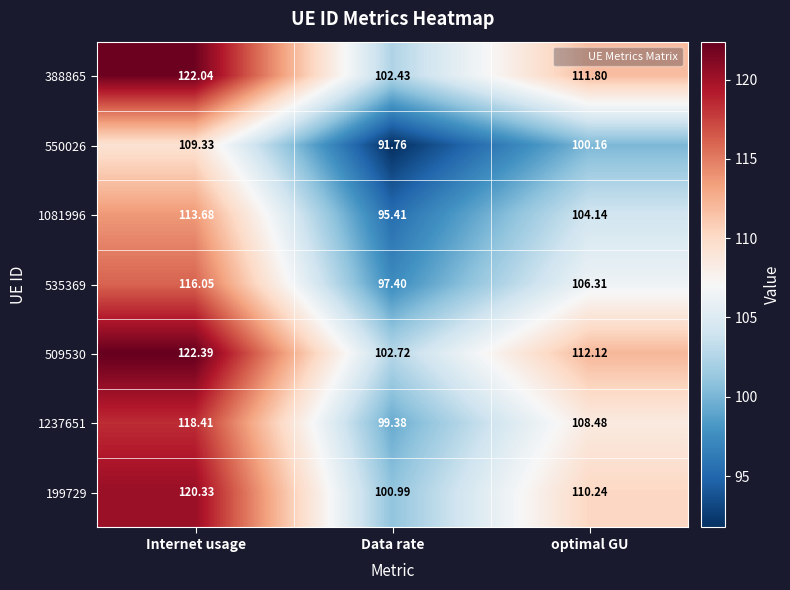

At which category does the chart reach its peak across all series?

Internet usage